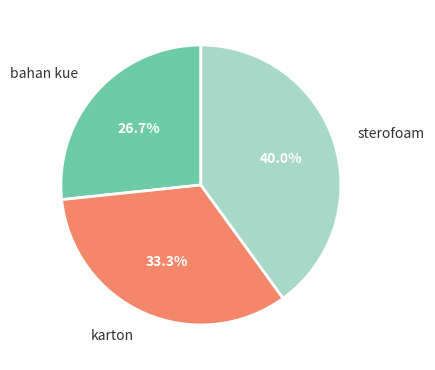

To the nearest percent, what is the average slice percentage?

33%